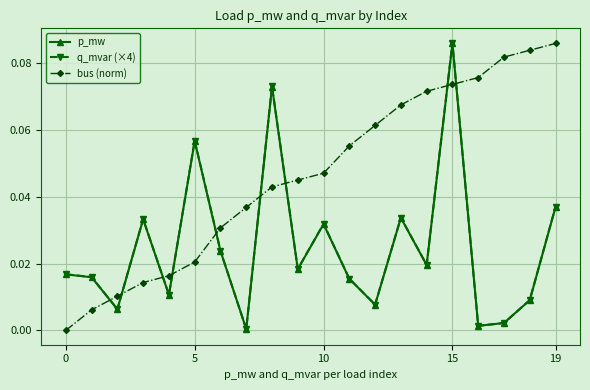

Which series ends up on top after the final intersection of bus (norm) and q_mvar (×4)?

bus (norm)